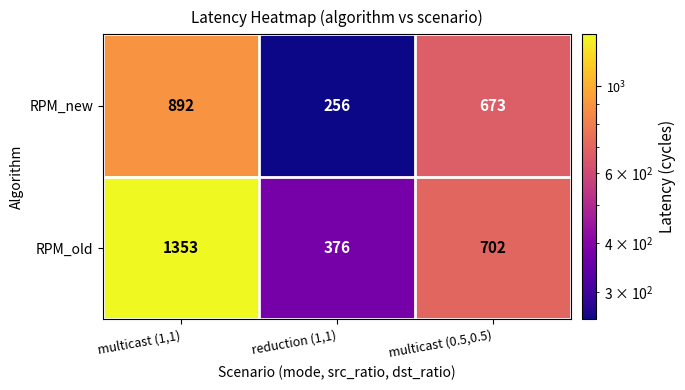

At which label is RPM_old closest to 864?

multicast (0.5,0.5)